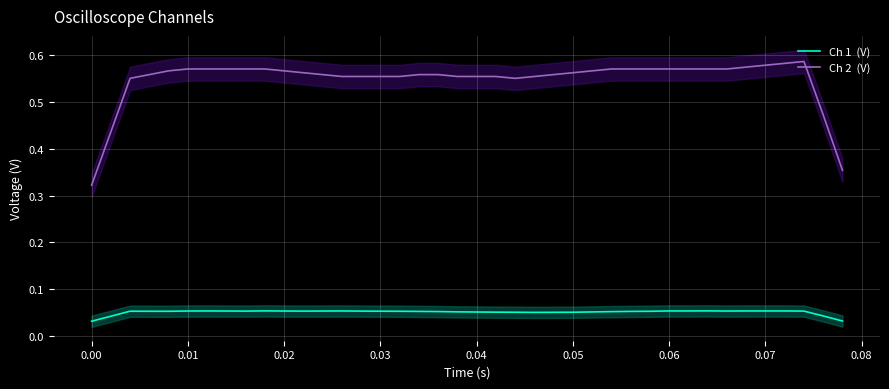

In Ch 1  (V), how many points are higher than both neighbors (excluding endpoints)?

5